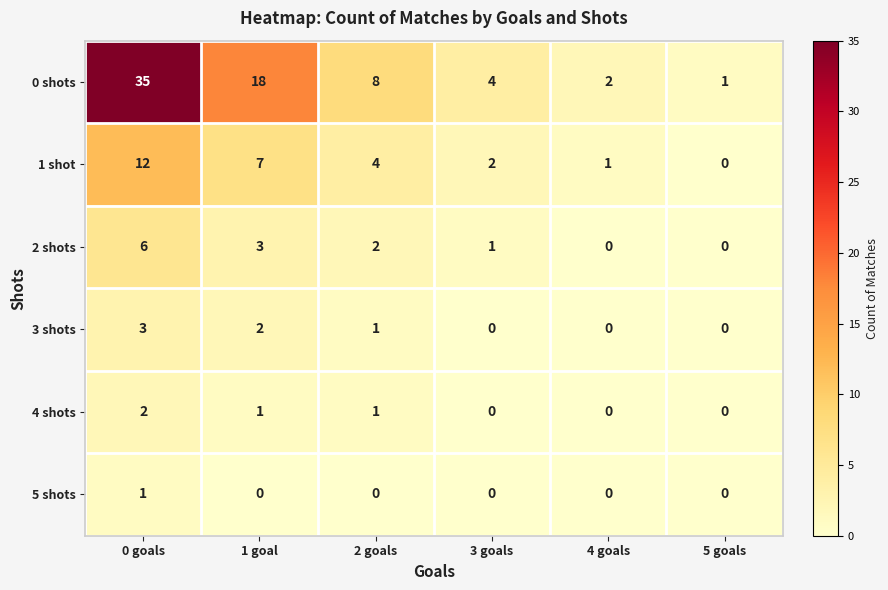

What is the difference between the highest and lowest values at 4 goals?

2